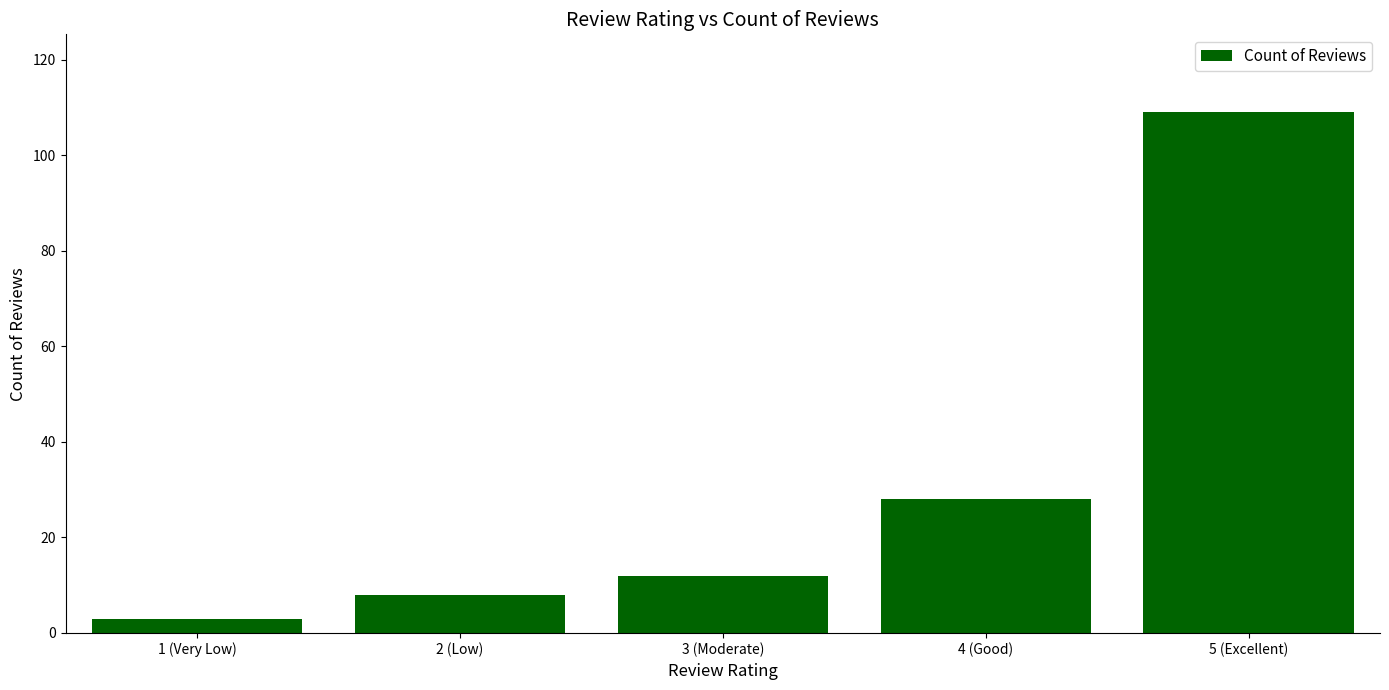

What is the smallest value displayed?

3